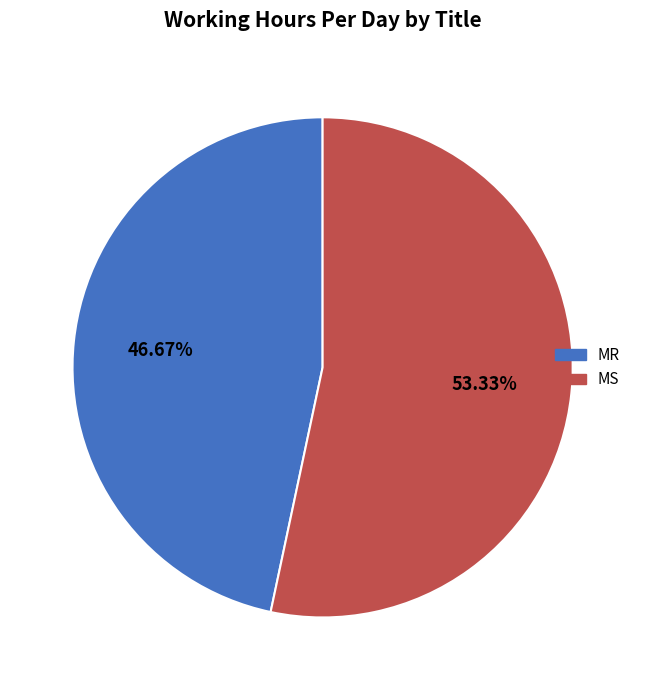

What is the largest slice in the pie chart?

MS